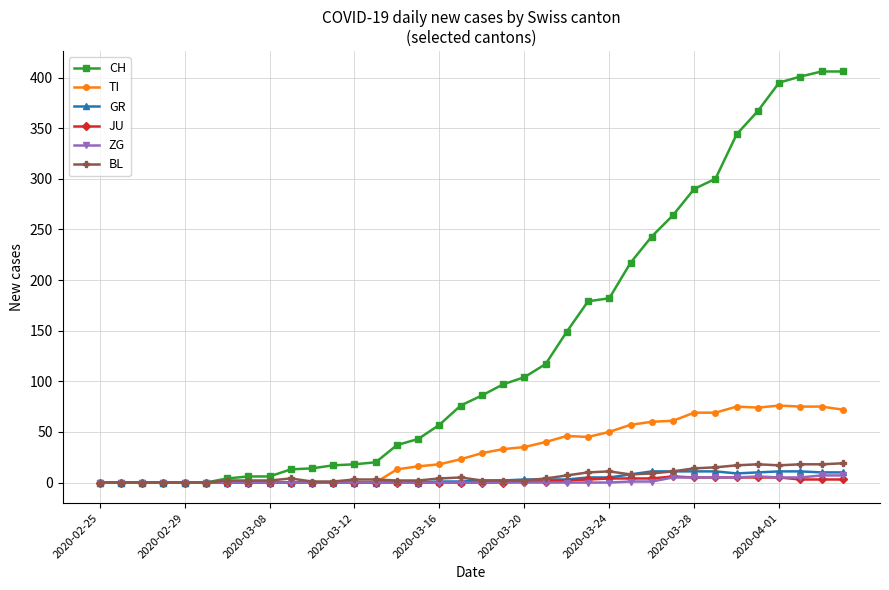

True or false: BL has more than 2 interior local peaks.

True